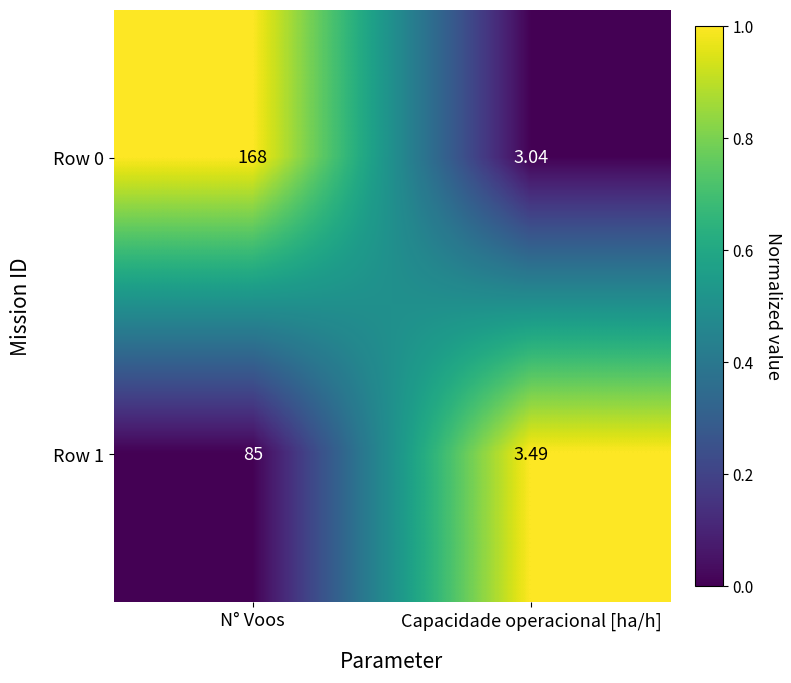

At which category is the sum across all series the highest?

N° Voos